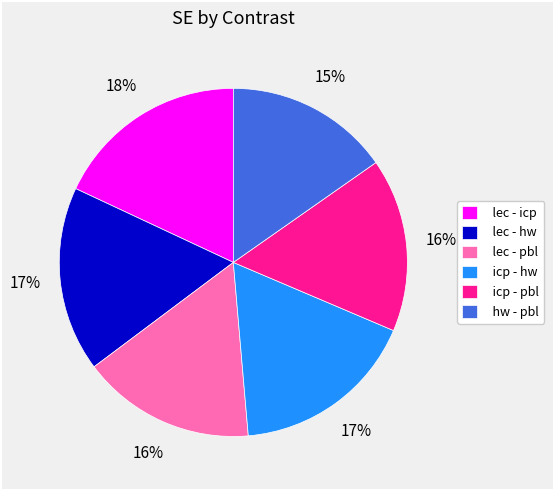

What percentage is the lec - pbl slice, to the nearest percent?

16%